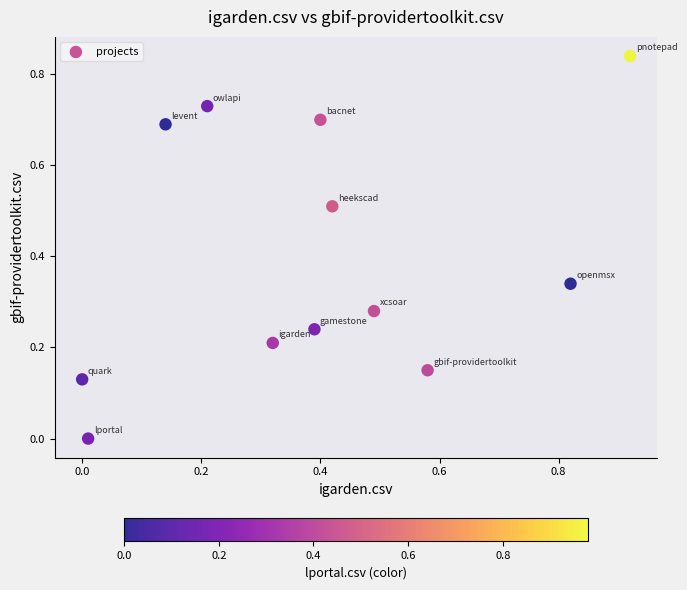

What is the range of X values (max minus min)?

0.9